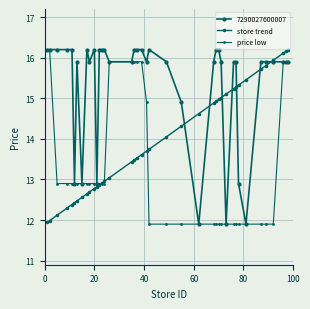

Which series has the largest range (max minus min)?

price low